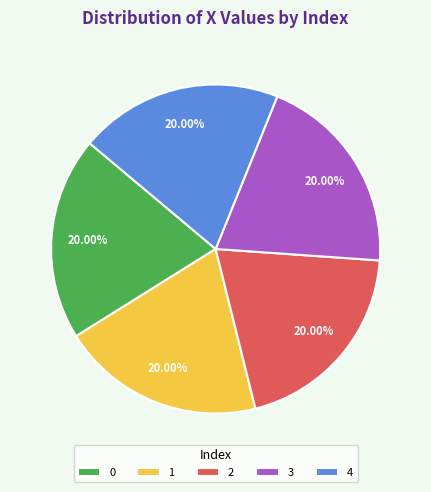

What portion of the pie excludes 1?

80.0%